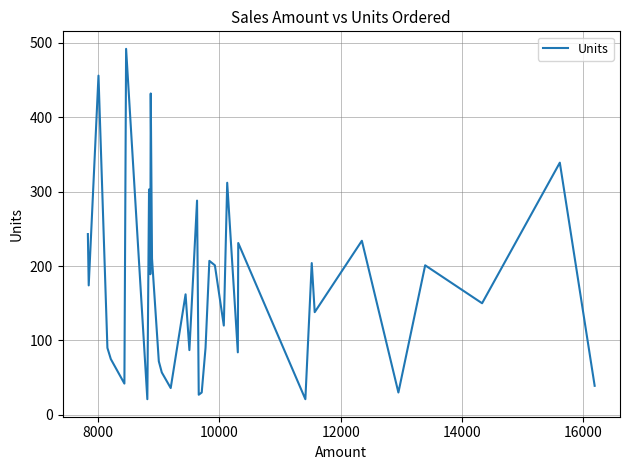

What is the greatest value displayed?

492